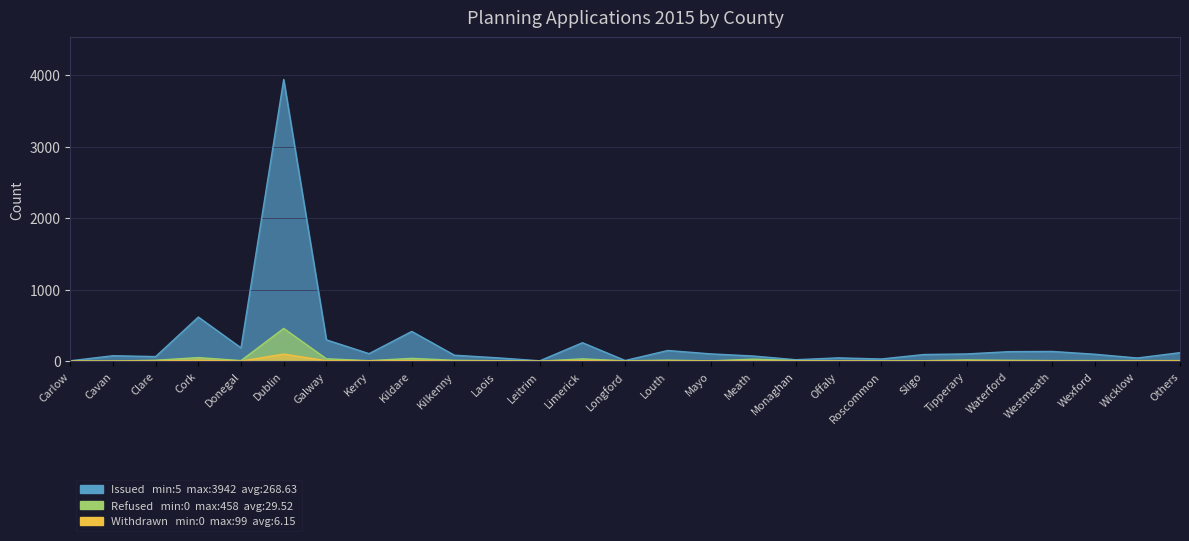

Which category has the lowest value in the Issued series?

Carlow